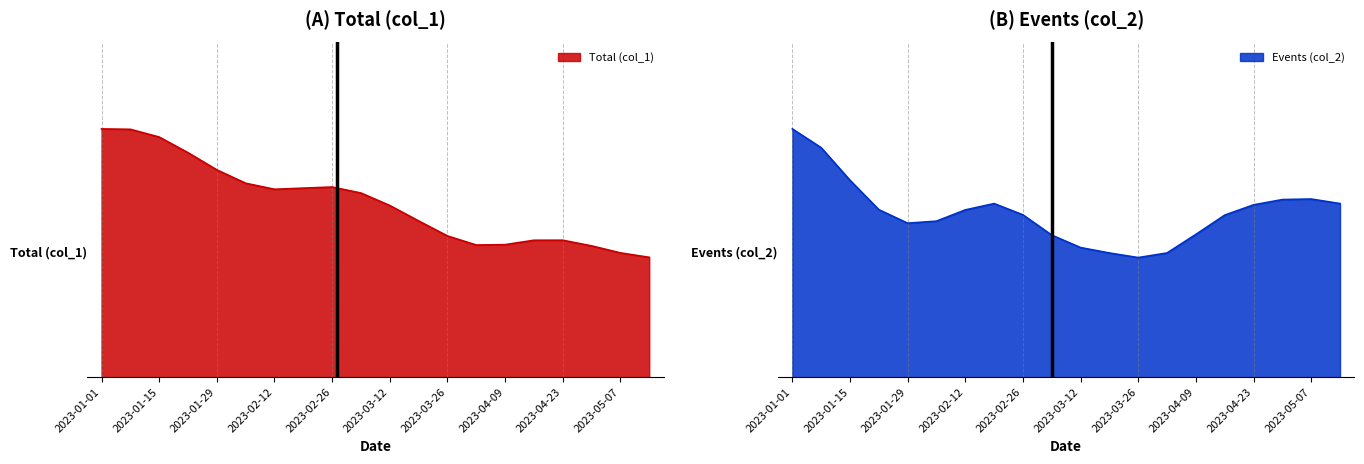

At which label is Events (col_2) closest to 5?

2023-01-01